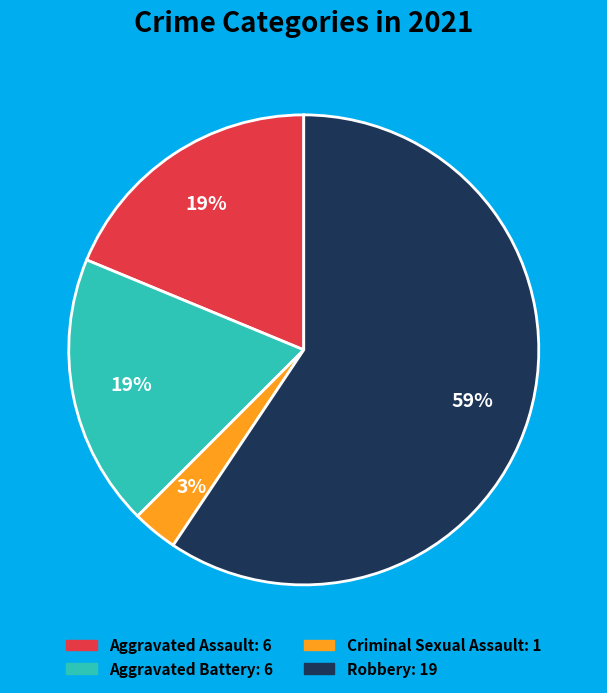

What percentage is the Aggravated Assault slice, to the nearest percent?

19%